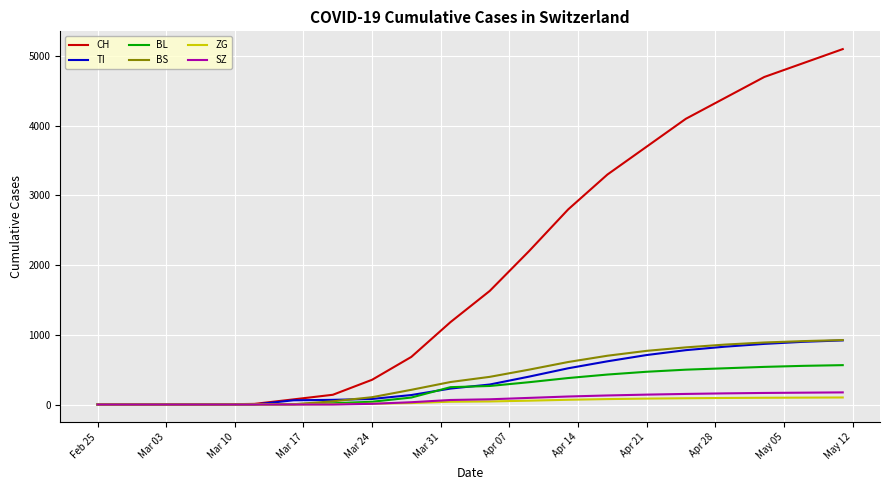

Which series has the largest total across all categories?

CH